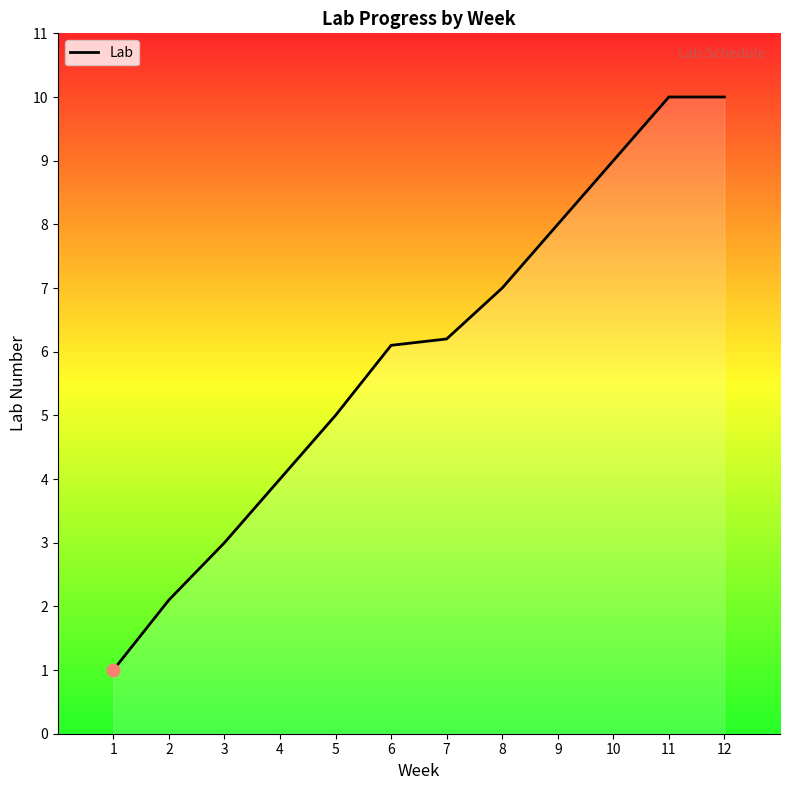

What is the change in value from 7 to 11?

+3.8